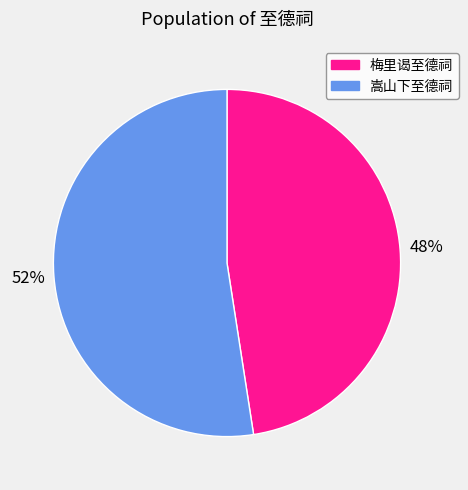

Approximately how many times larger is the value at 梅里谒至德祠 compared to 嵩山下至德祠?

0.9